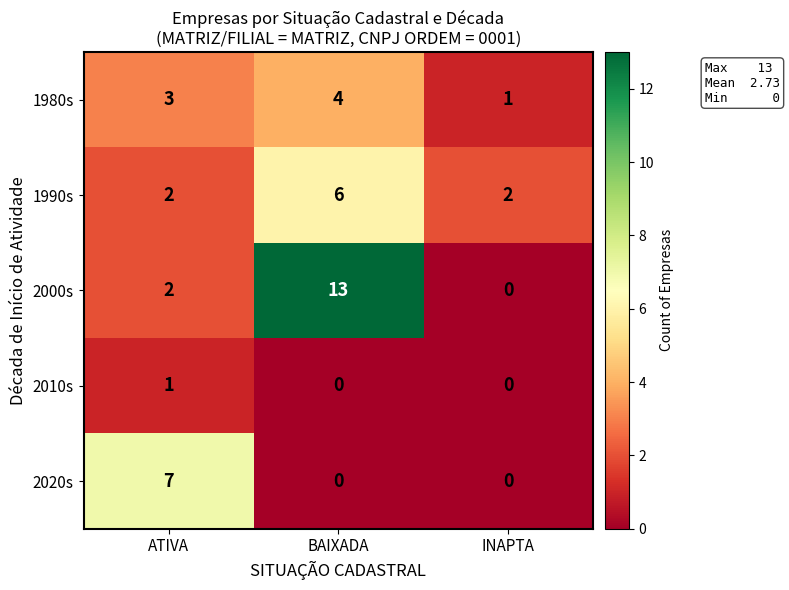

What is the sum of all 2000s values?

15